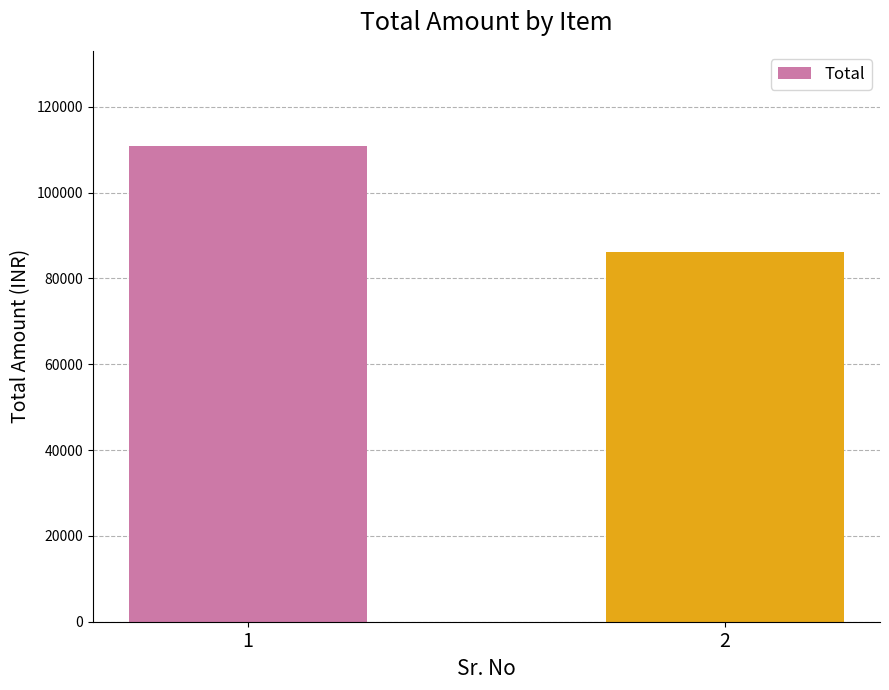

The chart shows a value of 29588 at 1. True or false?

False